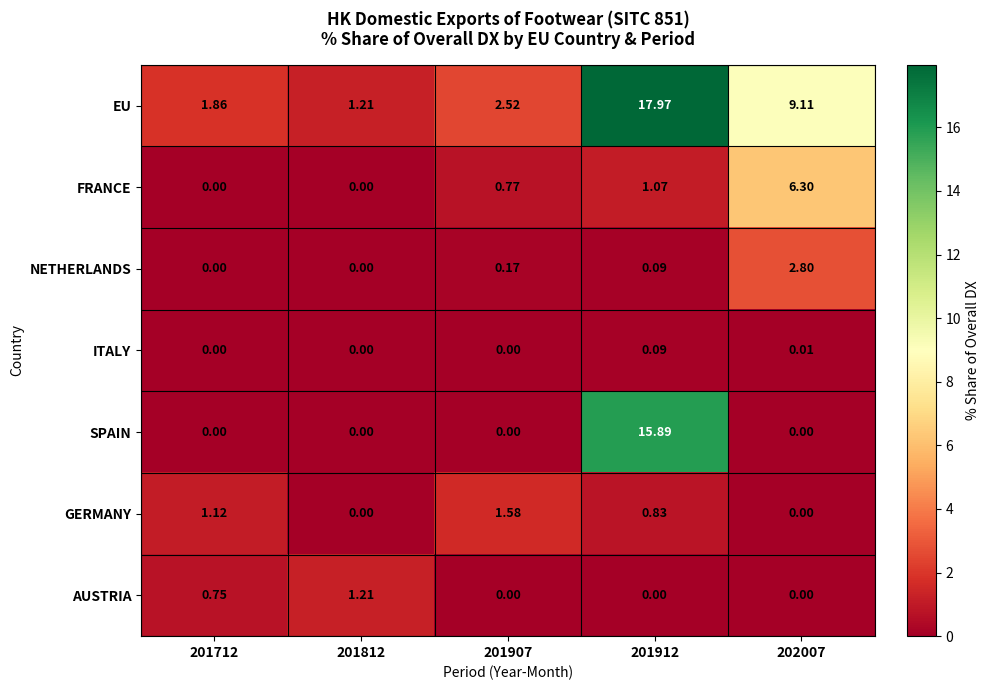

Which series has the largest total across all categories?

EU